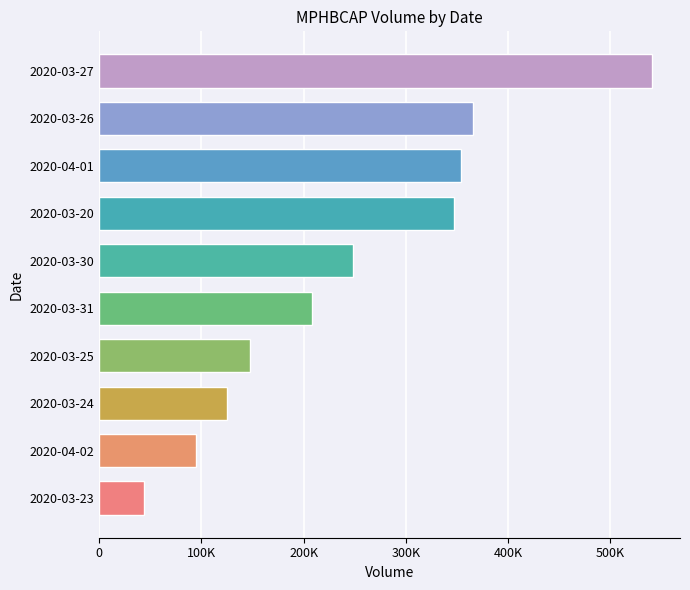

Which has a higher value, 2020-03-23 or 2020-03-20?

2020-03-20